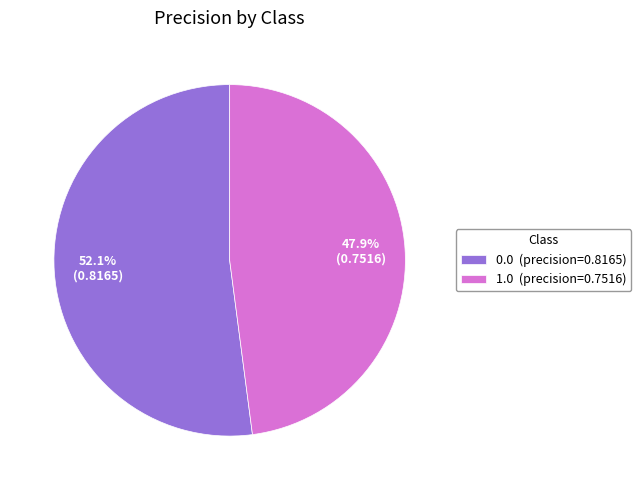

How many segments does this pie chart have?

2